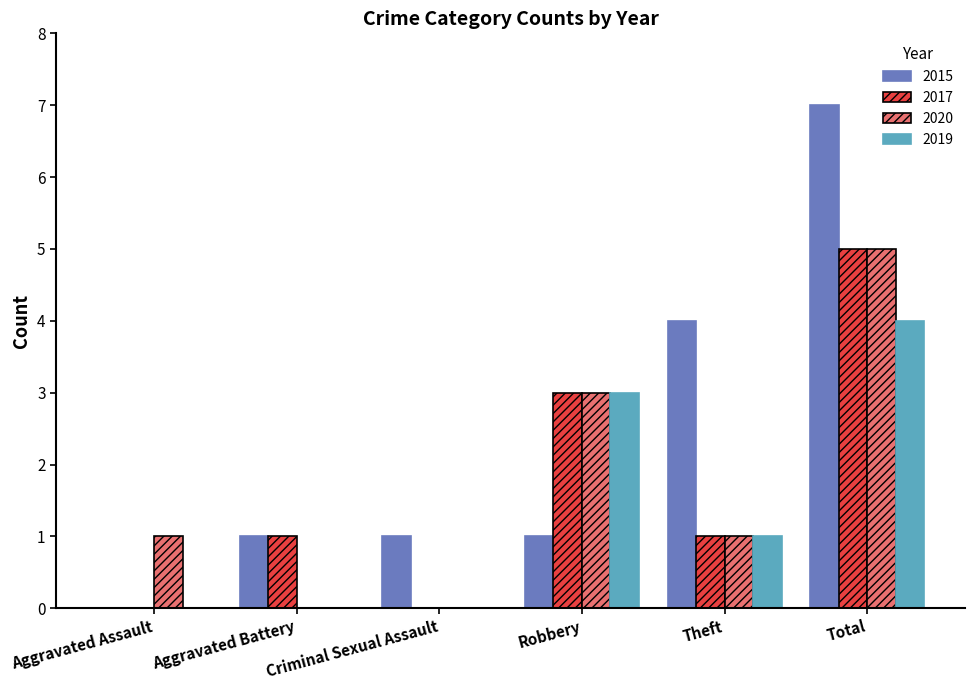

At which category is the sum across all series the highest?

Total